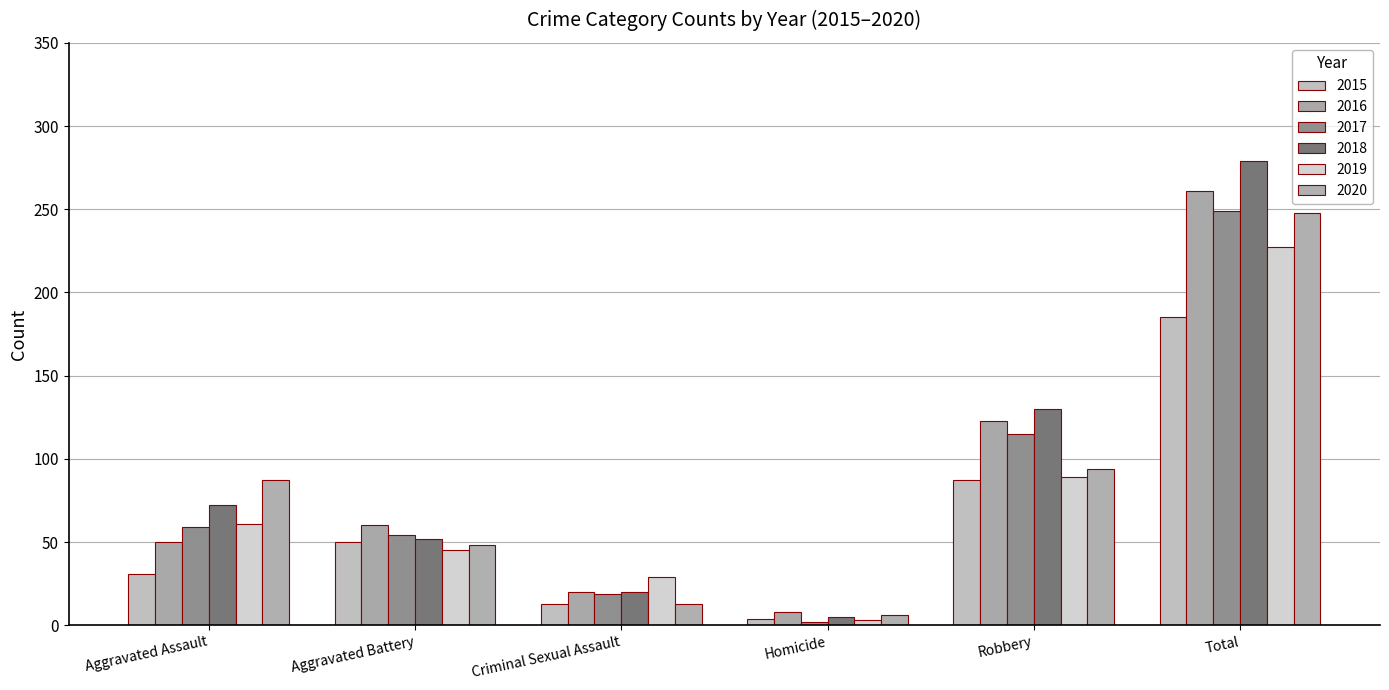

The value of 2015 at Aggravated Battery is 50. True or false?

True